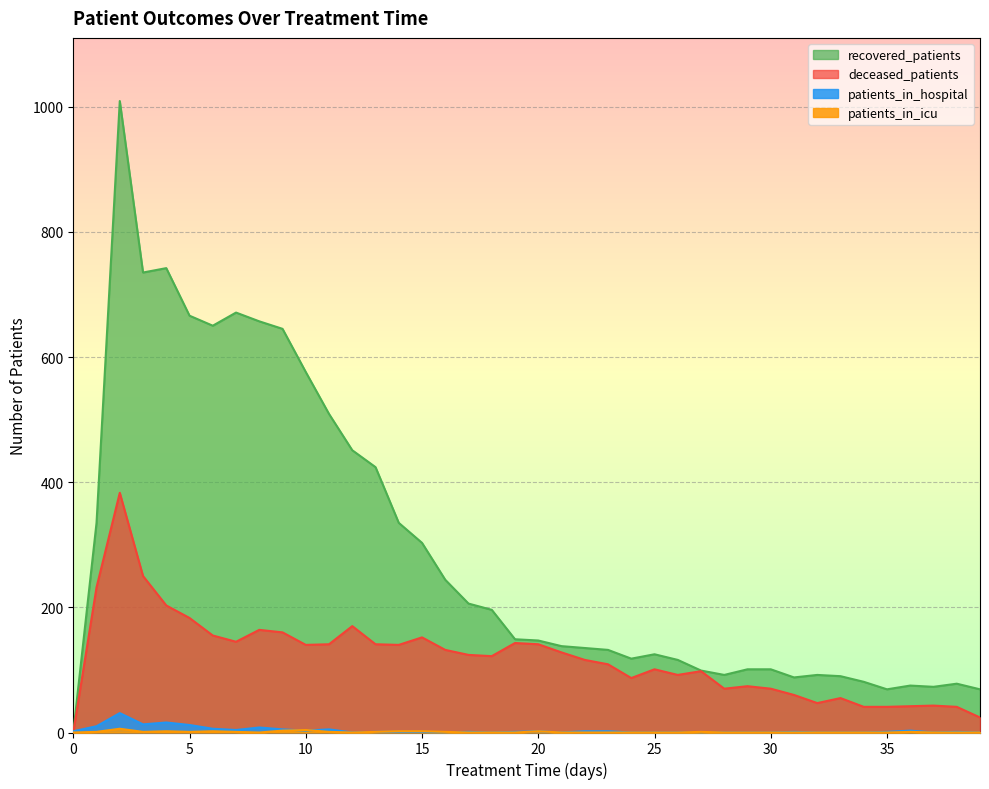

The deceased_patients series shows 140 at 14. True or false?

True